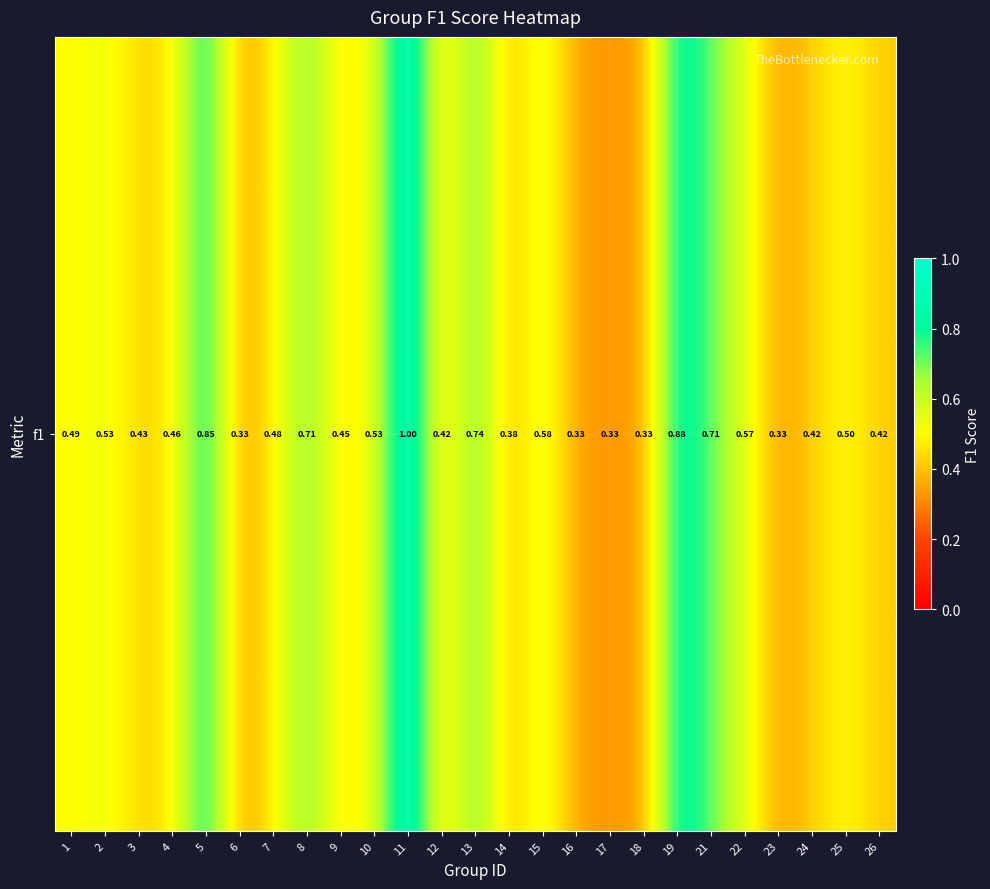

Which label corresponds to the smallest value in the chart?

6